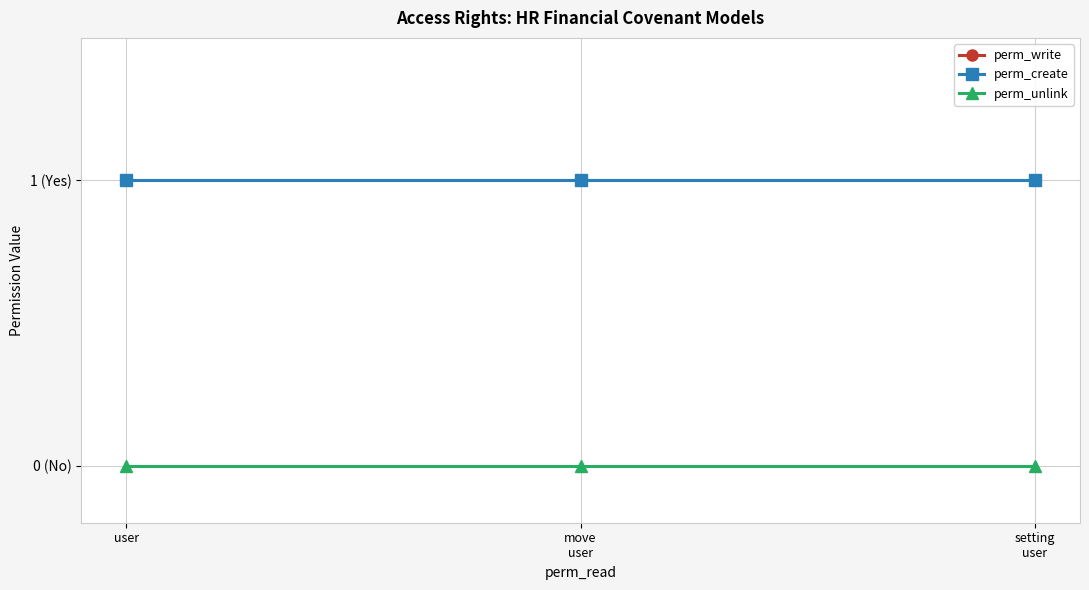

Which category has the lowest value across all series?

user